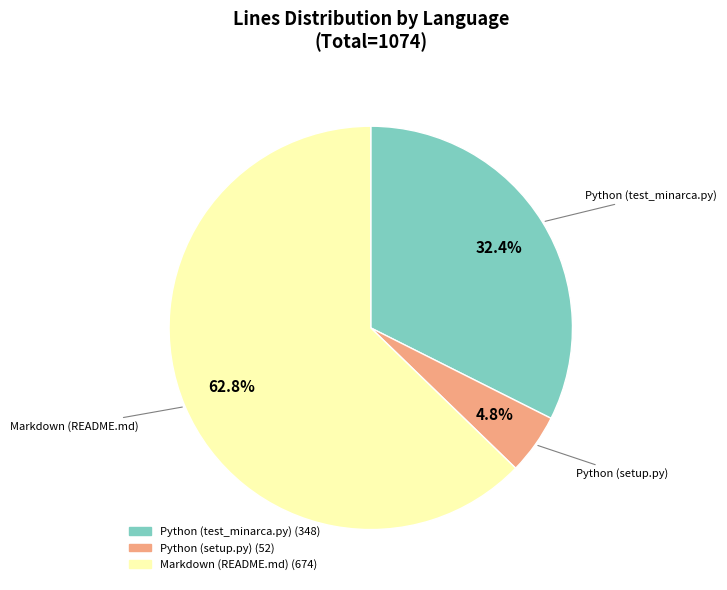

What percentage is the Python (setup.py) slice, to the nearest percent?

5%